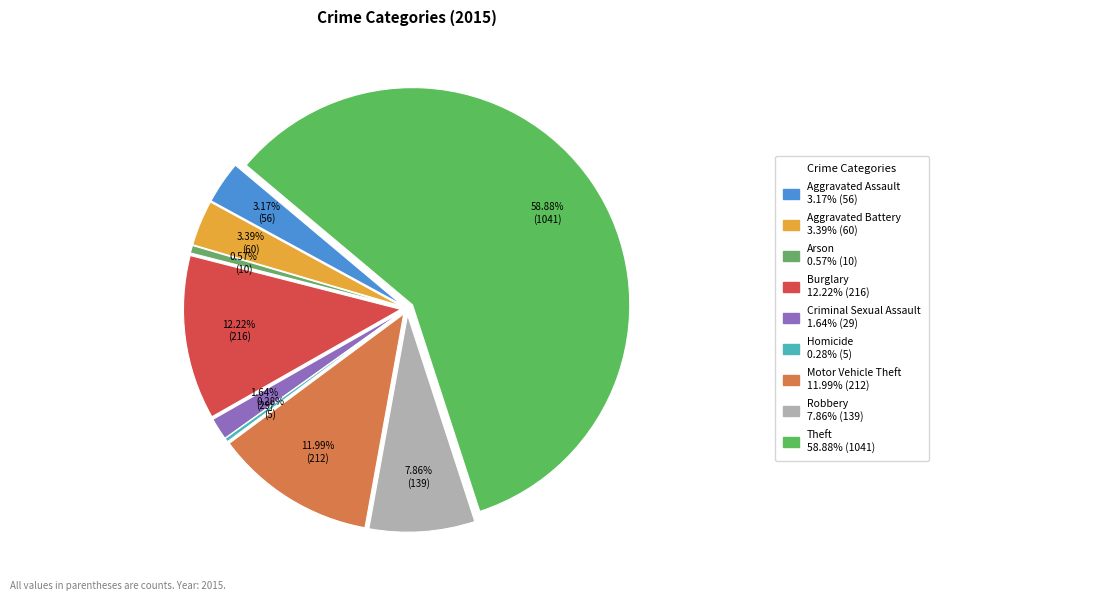

Is there any slice that represents more than half of the pie?

Yes